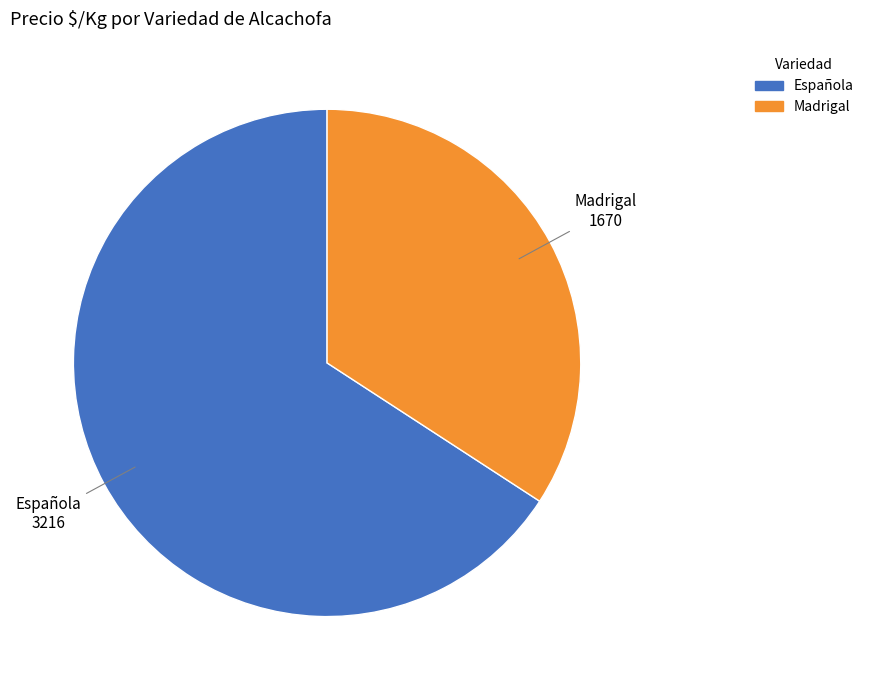

Does any single category account for the majority?

Yes